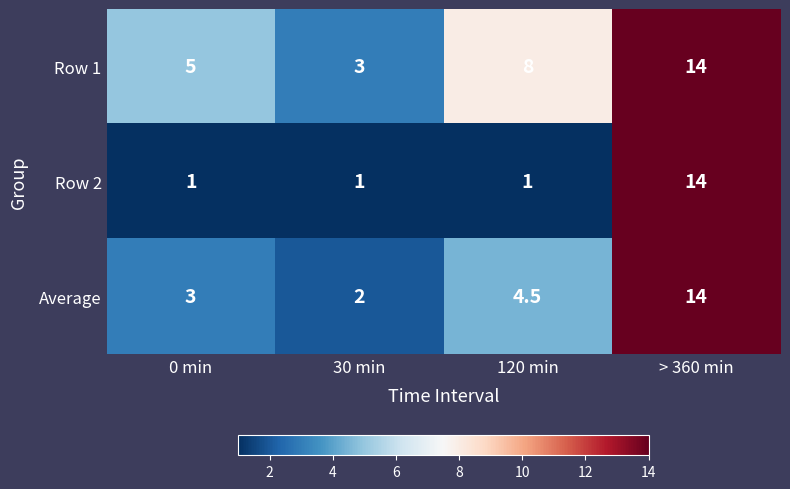

What is the sum of the Row 2 values at 30 min and 0 min?

2.0